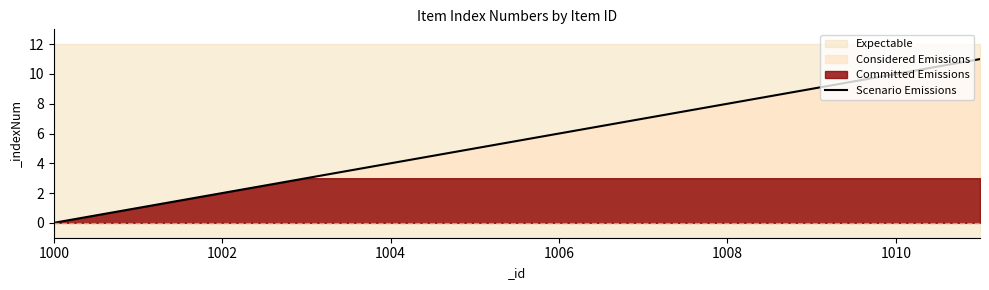

True or false: Scenario Emissions has a value of 8 at 1008.

True